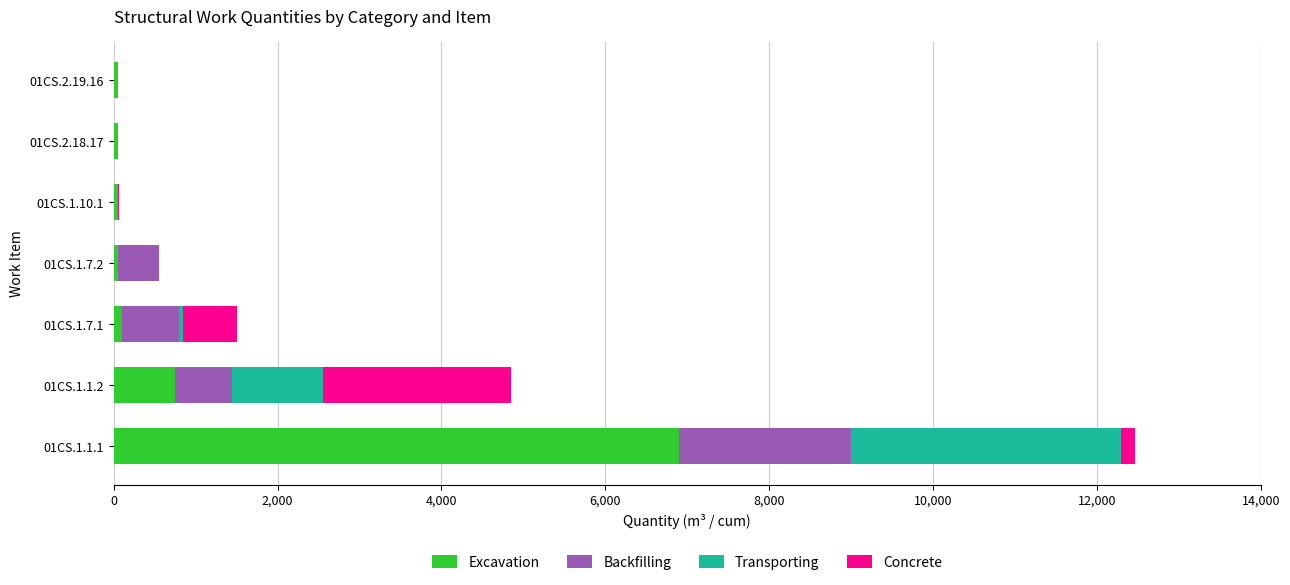

What is the average value of the Excavation series?

1136